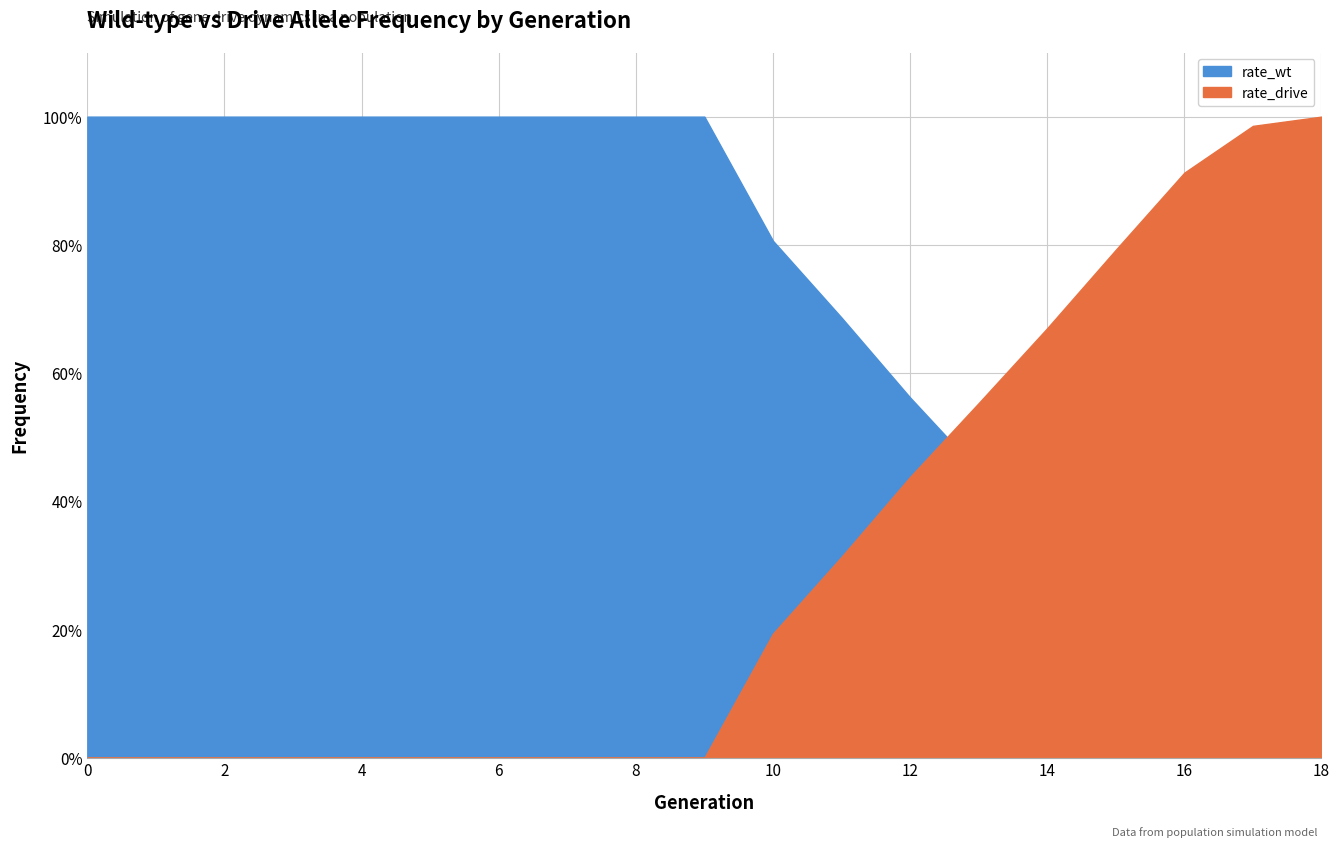

Which series has the largest total across all categories?

rate_wt